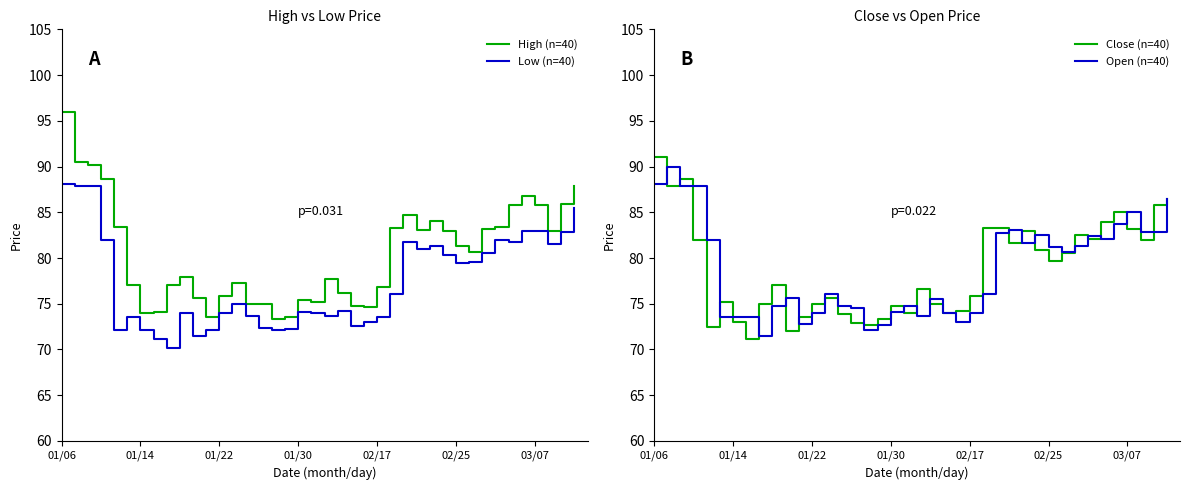

What are all the series names shown in the legend?

High (n=40), Low (n=40), Close (n=40), Open (n=40)